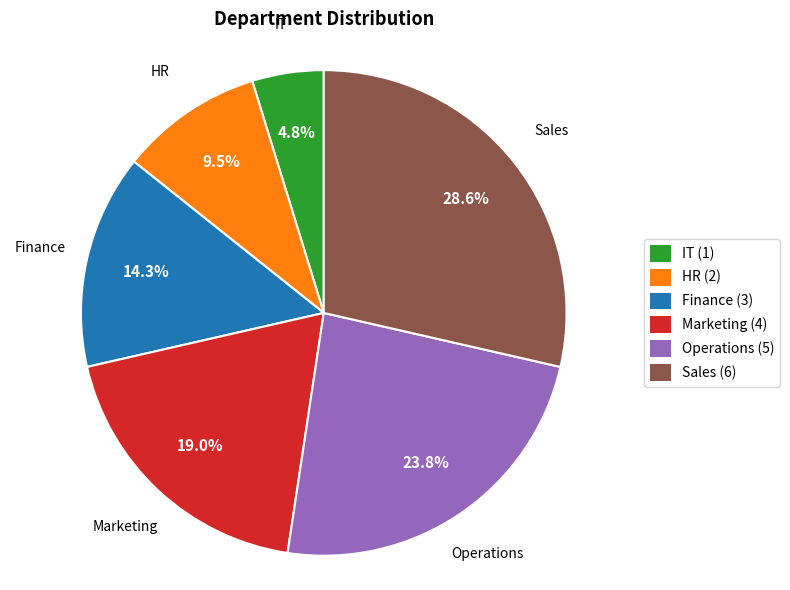

To the nearest percent, what is the difference between the Finance and Marketing slice percentages?

5%